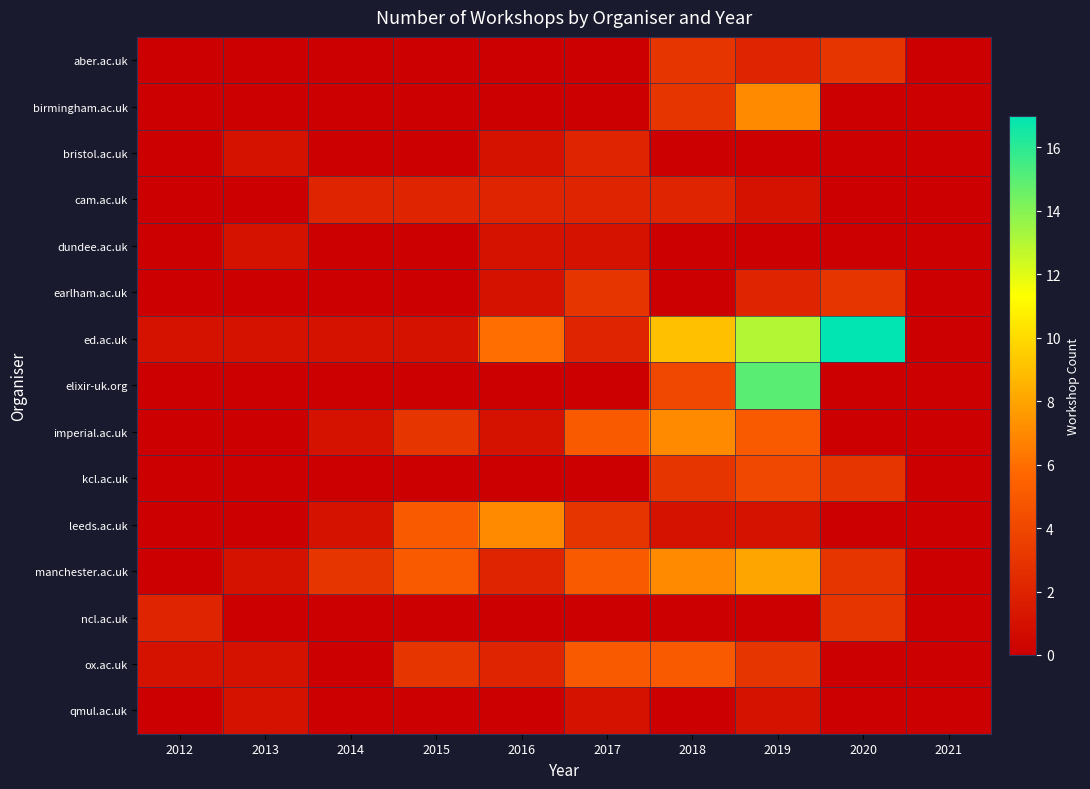

What is the difference between the highest and lowest values at 2016?

7